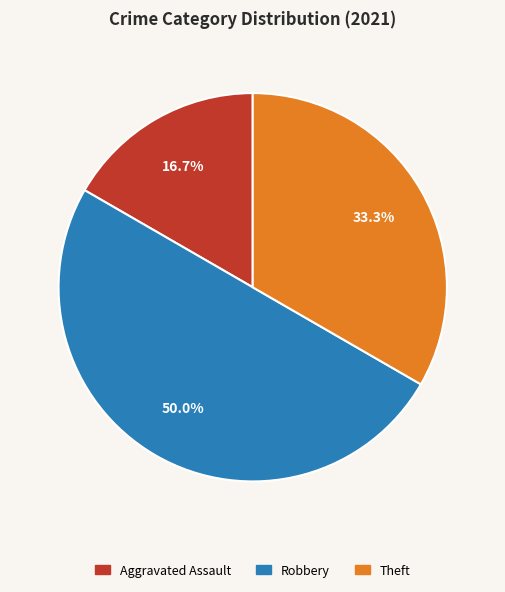

Is it true that Theft is 44% of the pie?

False